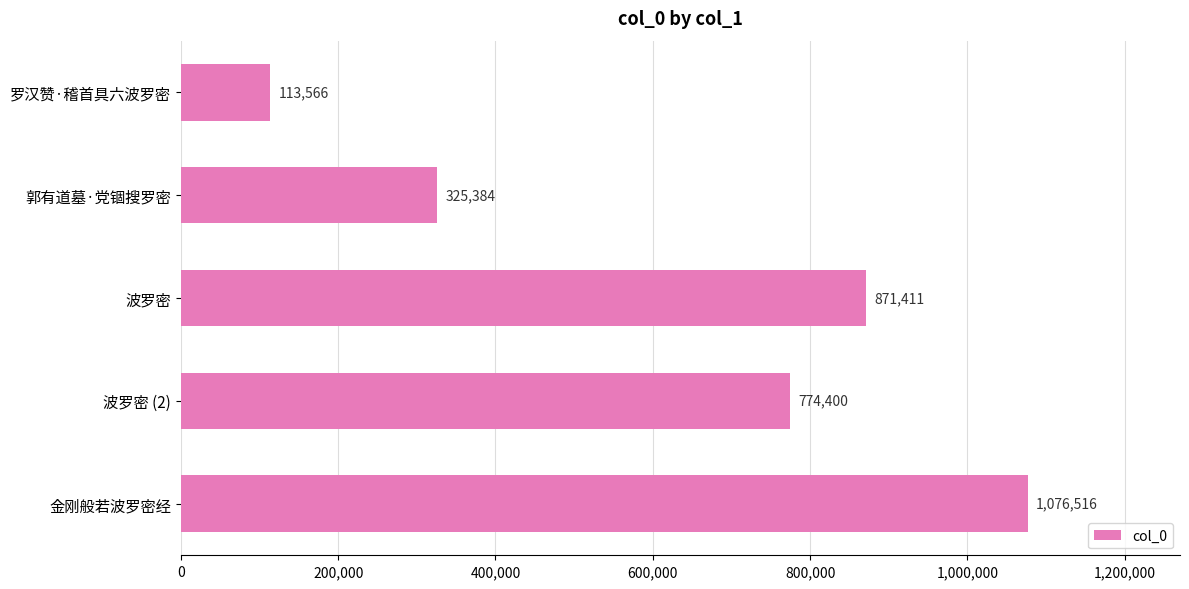

How many series are shown in this chart?

1